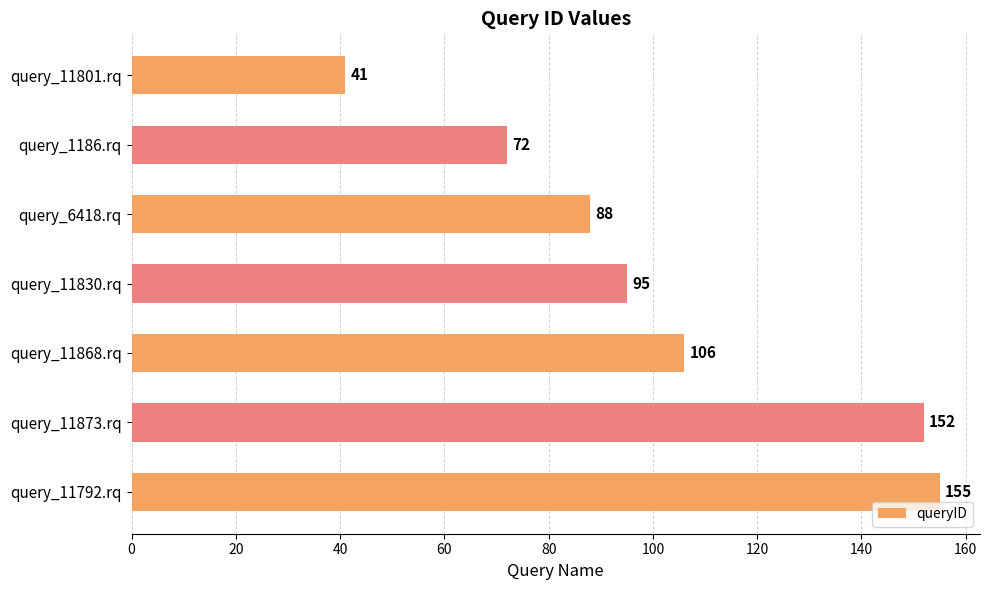

What is the greatest value displayed?

155